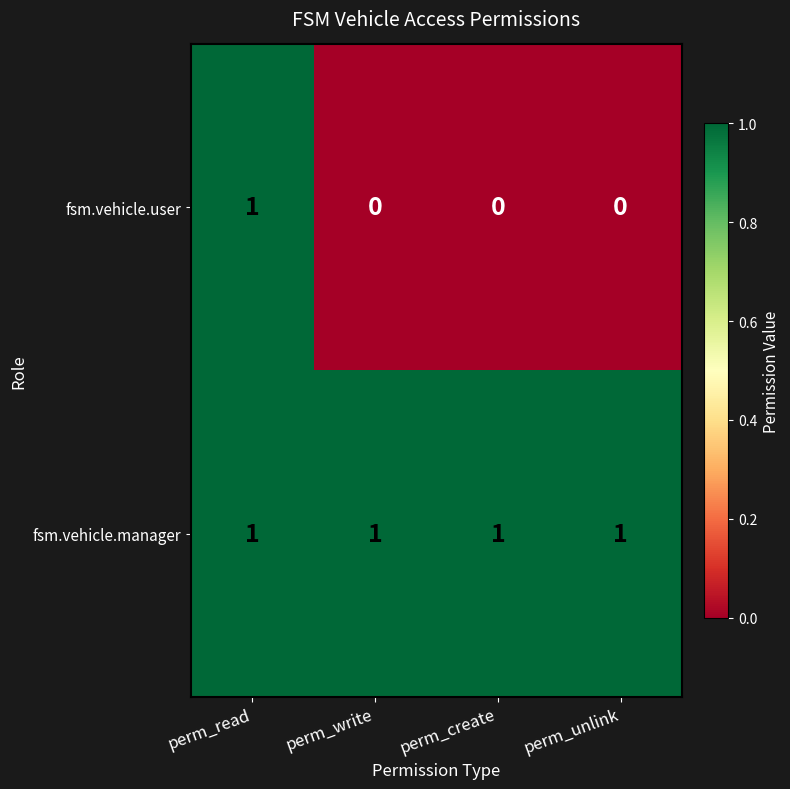

Is it true that fsm.vehicle.user equals 1 at perm_read?

True